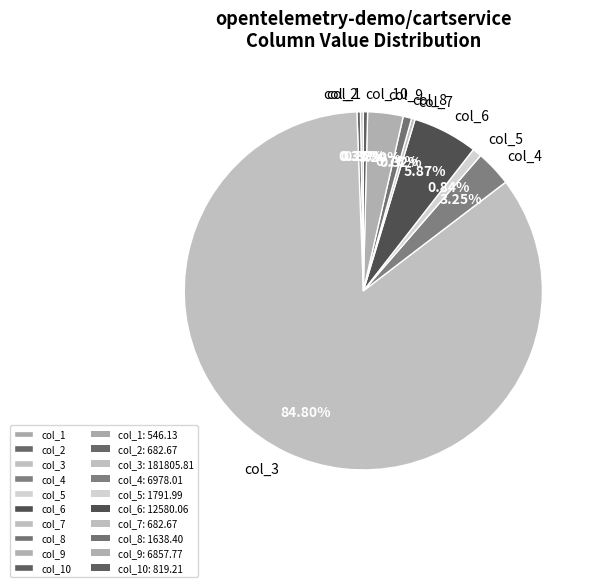

Do col_7 and col_2 together represent more than half of the pie?

No